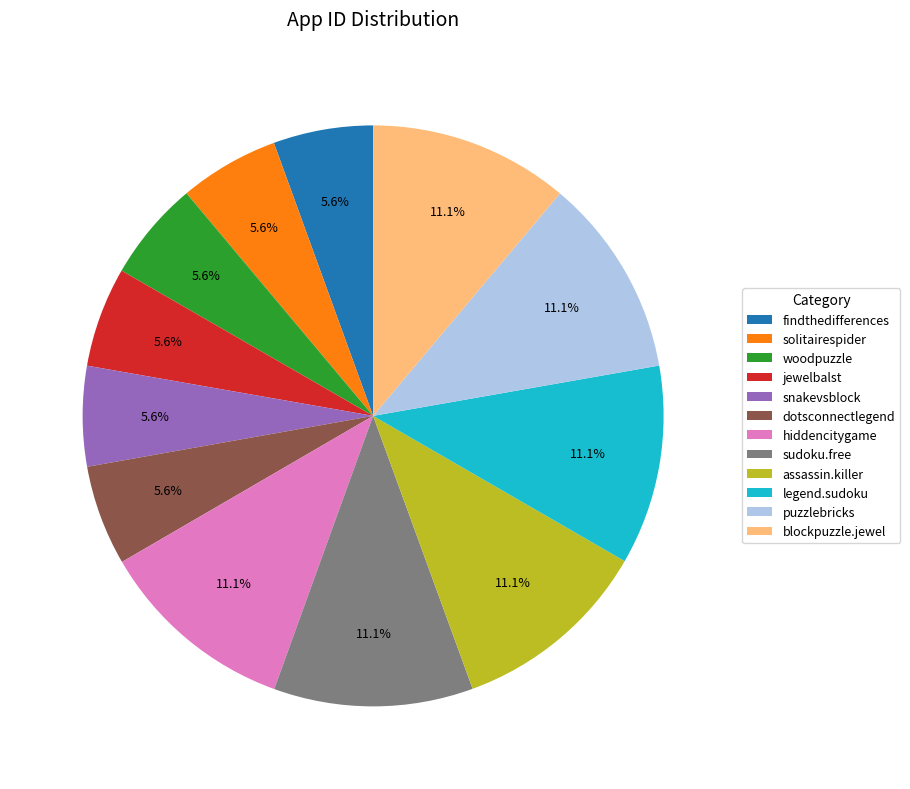

Does any single category account for the majority?

No